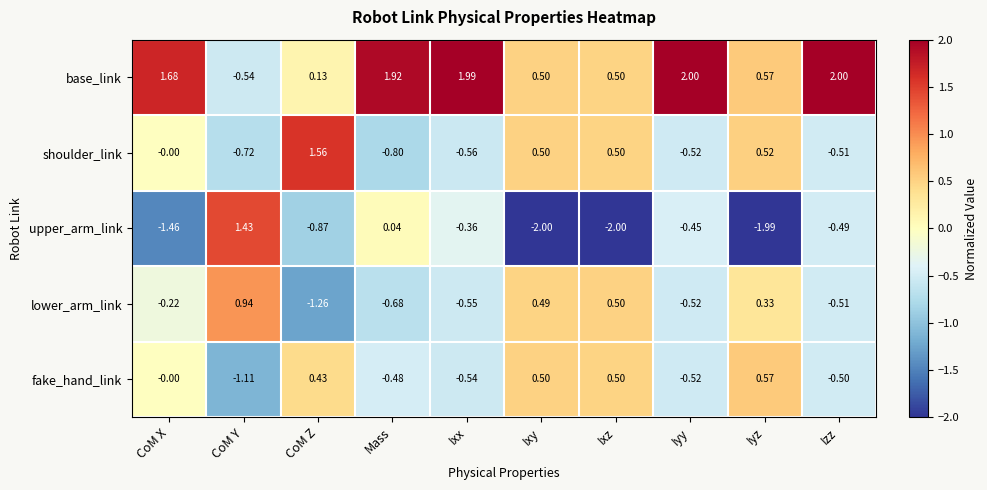

Which series has the largest total across all categories?

base_link